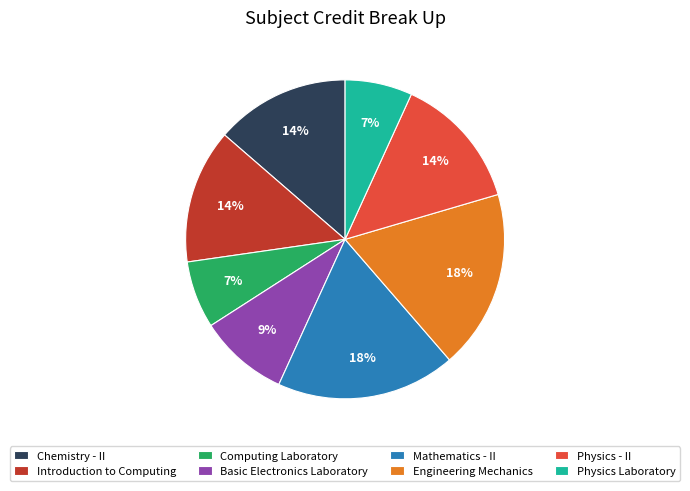

The Physics Laboratory slice represents 7% of the pie. True or false?

True